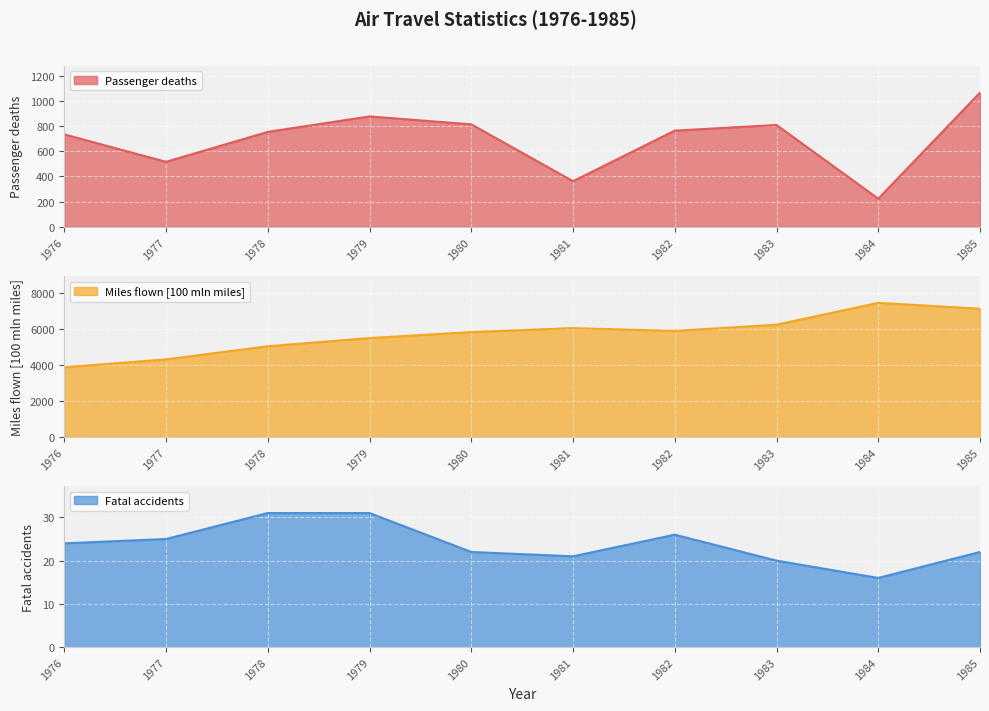

At 1977, list the series in order from largest to smallest.

Miles flown [100 mln miles], Passenger deaths, Fatal accidents